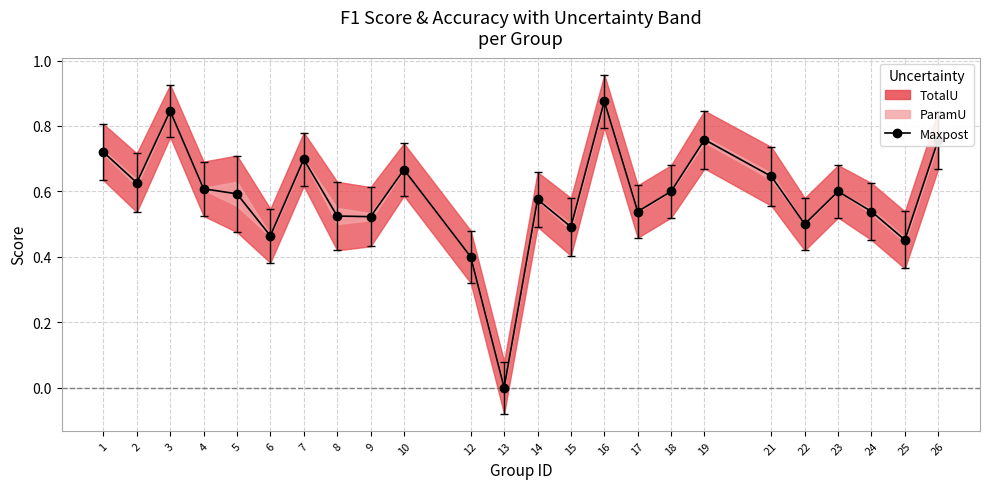

The chart shows a value of 0.9 at 1. True or false?

False